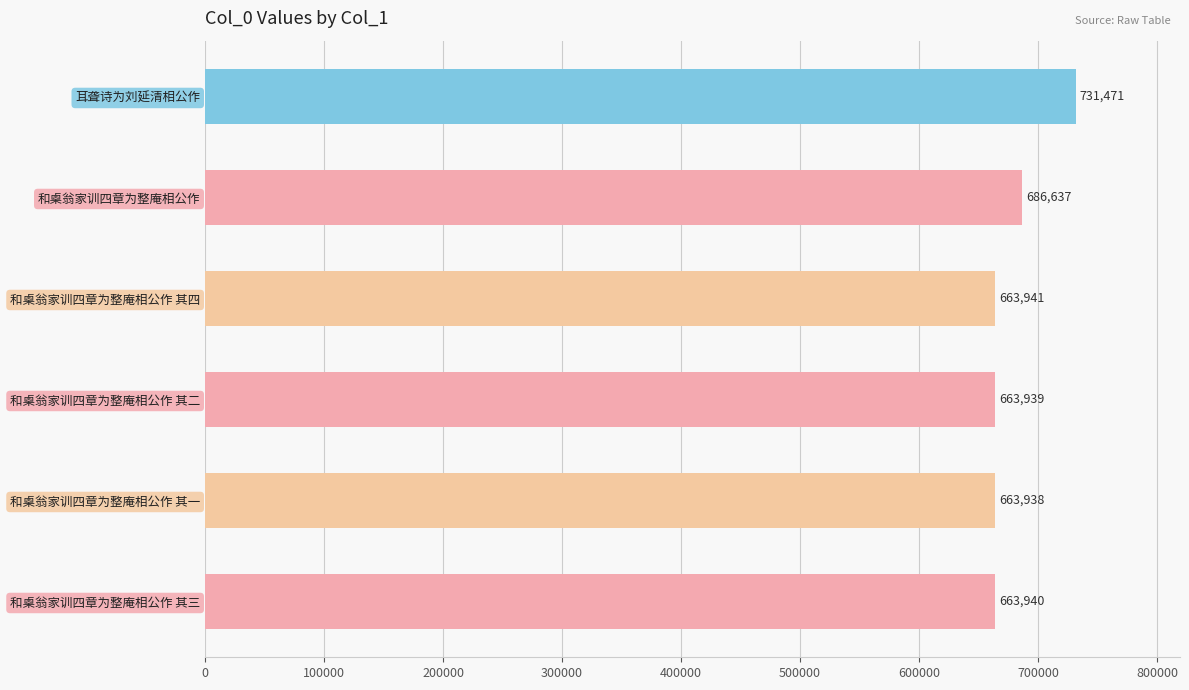

Are the bars horizontal?

Yes